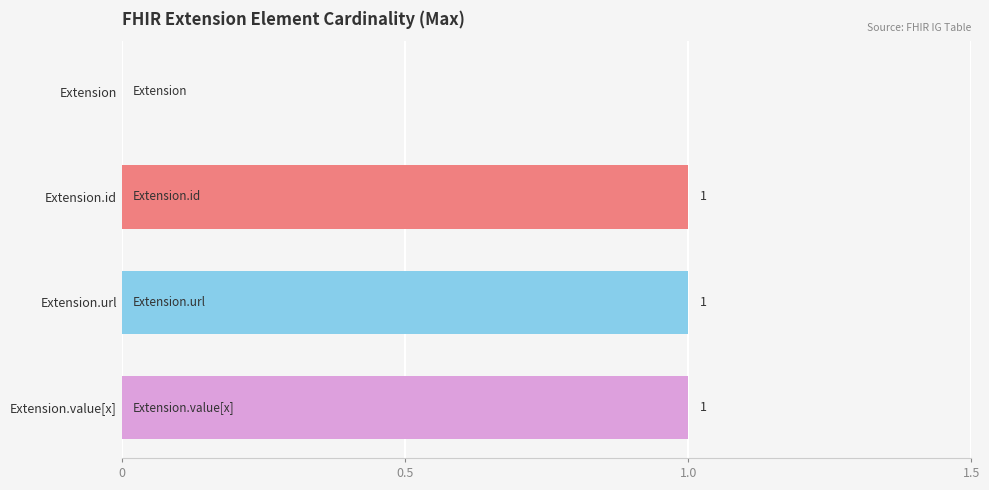

Count the number of categories in the chart.

4